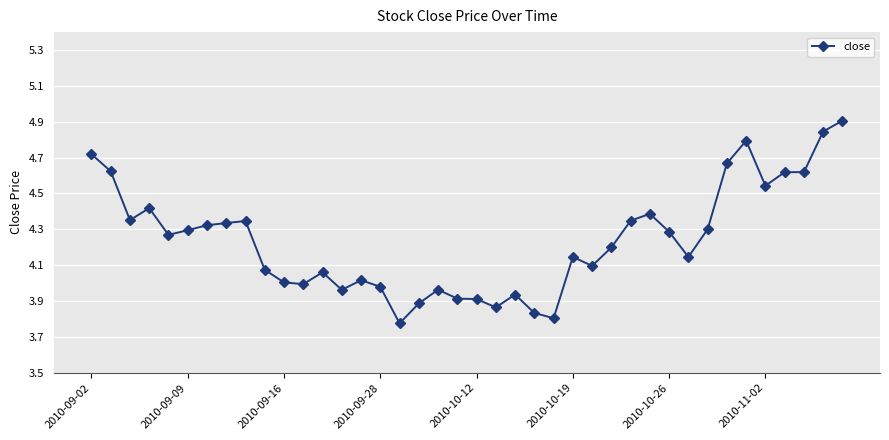

What is the greatest value displayed?

4.9